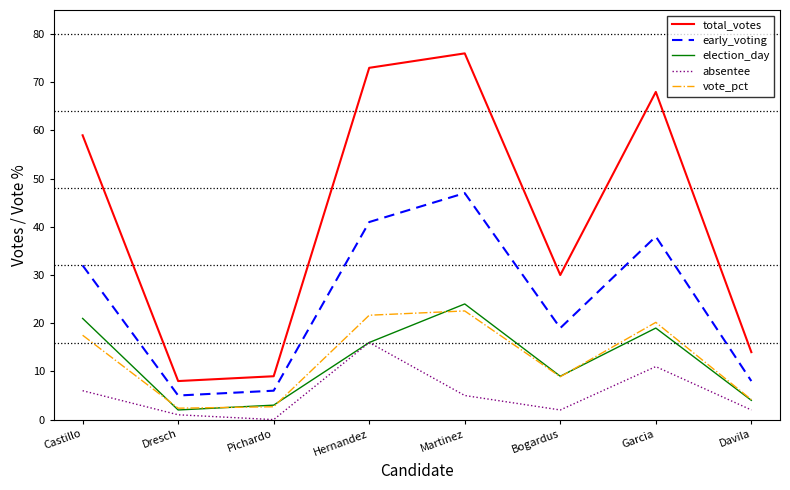

At which label is election_day closest to 13?

Hernandez